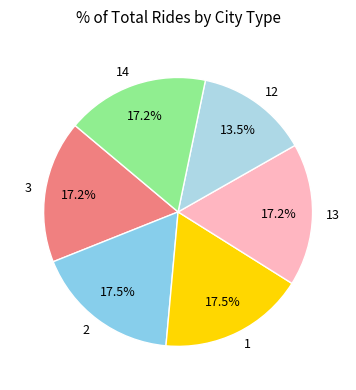

Approximately how many times larger is the value at 2 compared to 13?

1.0